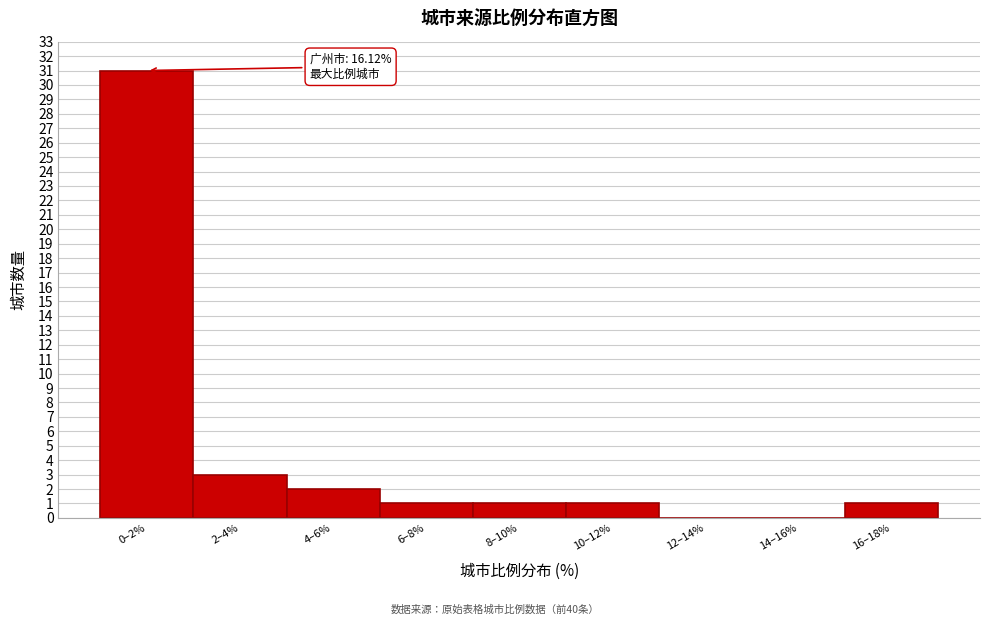

Reading left to right, transcribe all the data shown in this chart.

0–2%=31	2–4%=3	4–6%=2	6–8%=1	8–10%=1	10–12%=1	12–14%=0	14–16%=0	16–18%=1